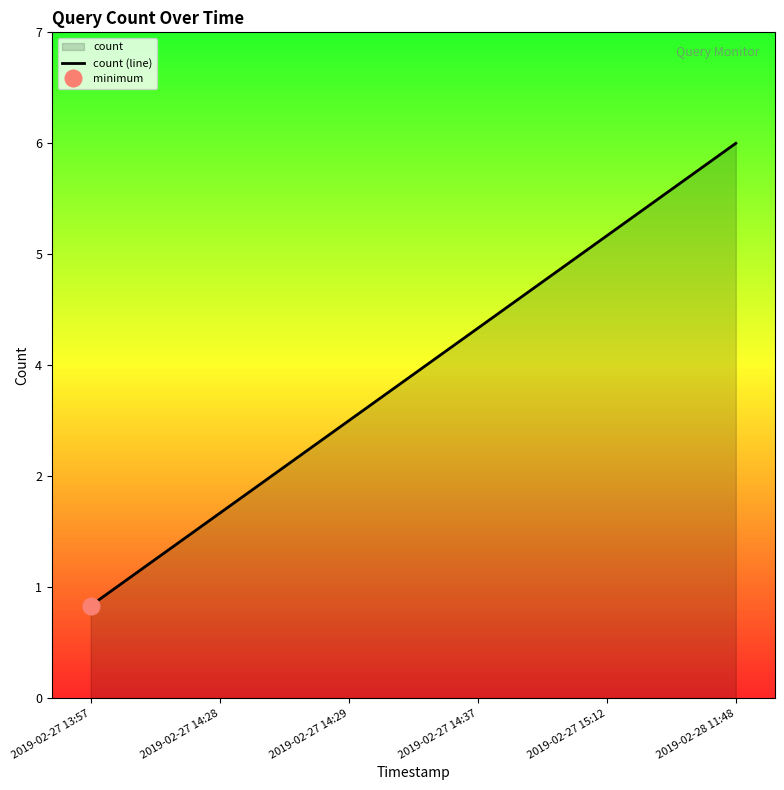

Where is the data nearest to the value 3?

2019-02-27 14:29